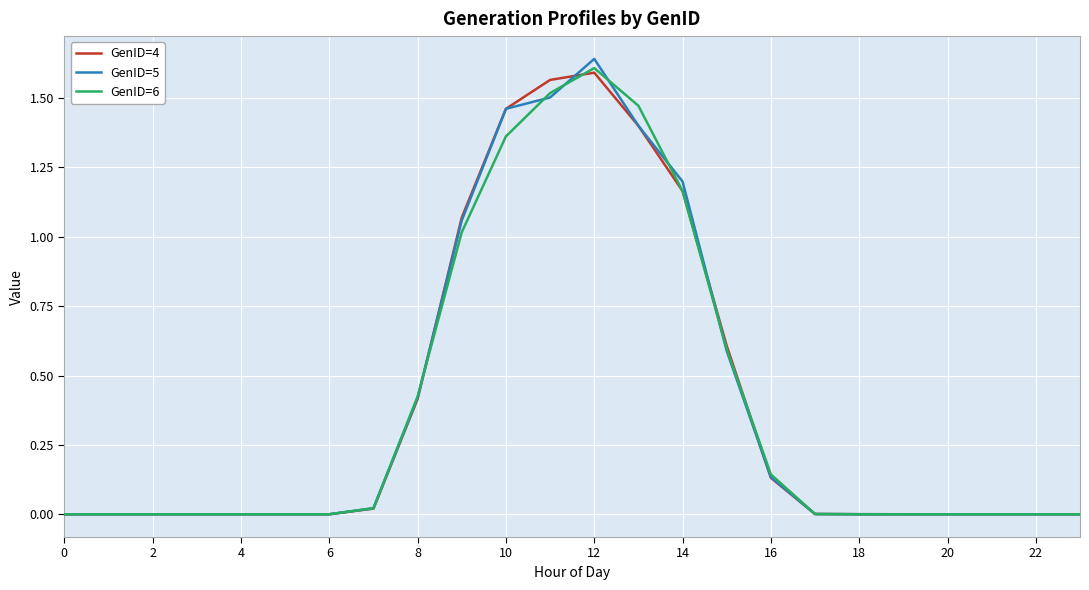

Which series has the largest range (max minus min)?

GenID=5